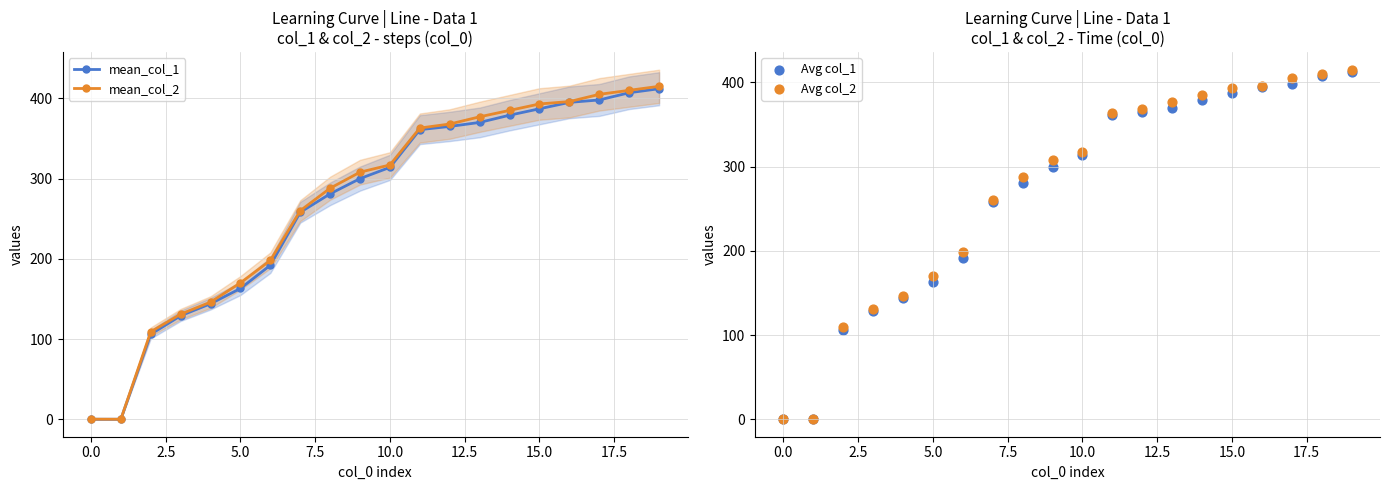

Is the value of mean_col_1 at 19 greater than the value of mean_col_2 at 17?

Yes